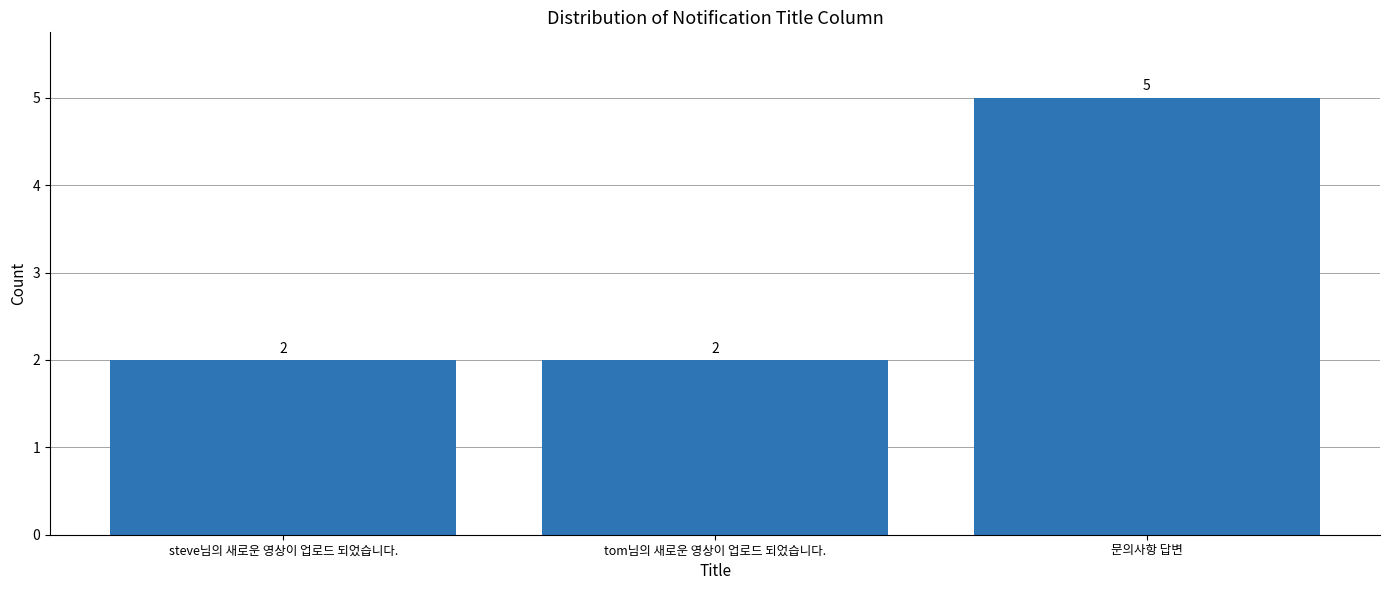

What is the smallest value displayed?

2